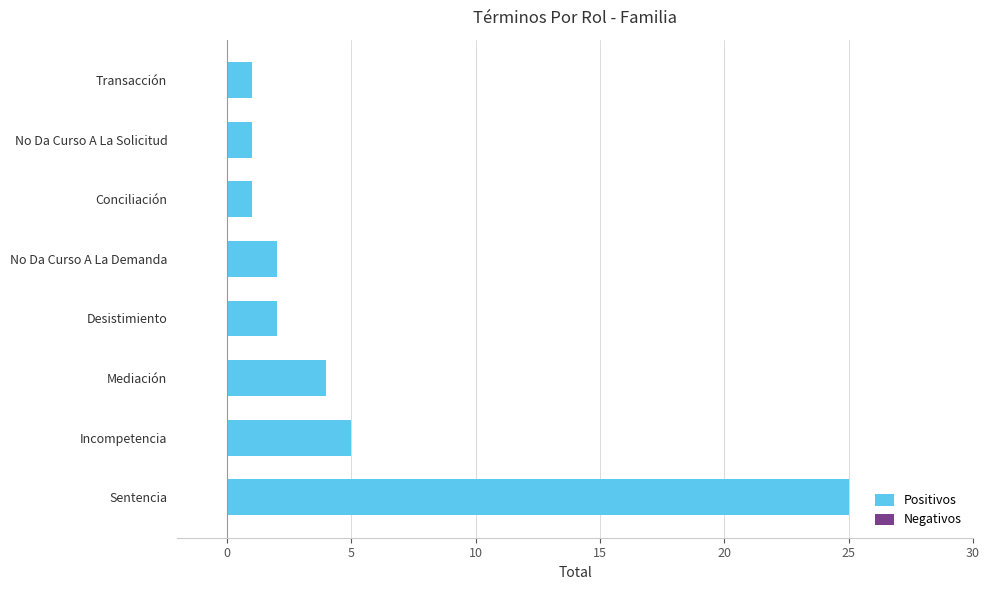

Count the number of categories in the chart.

8